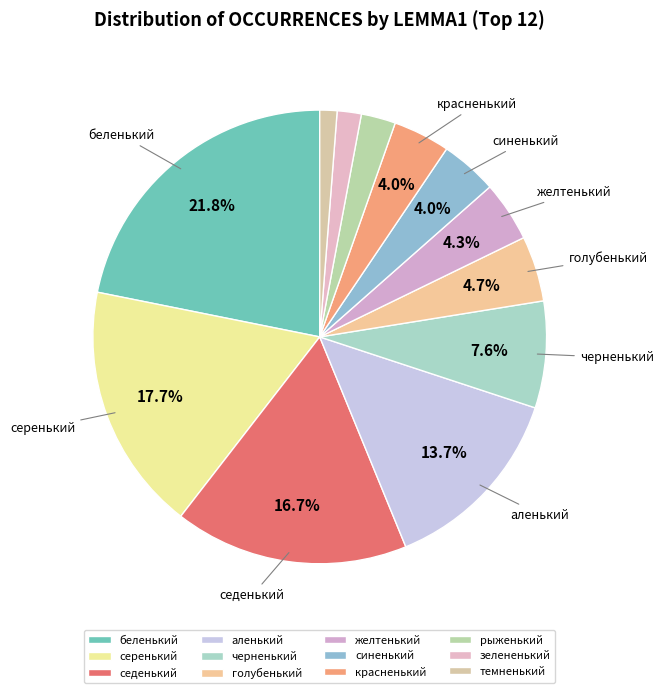

What is the ratio of the value at серенький to the value at зелененький?

10.3